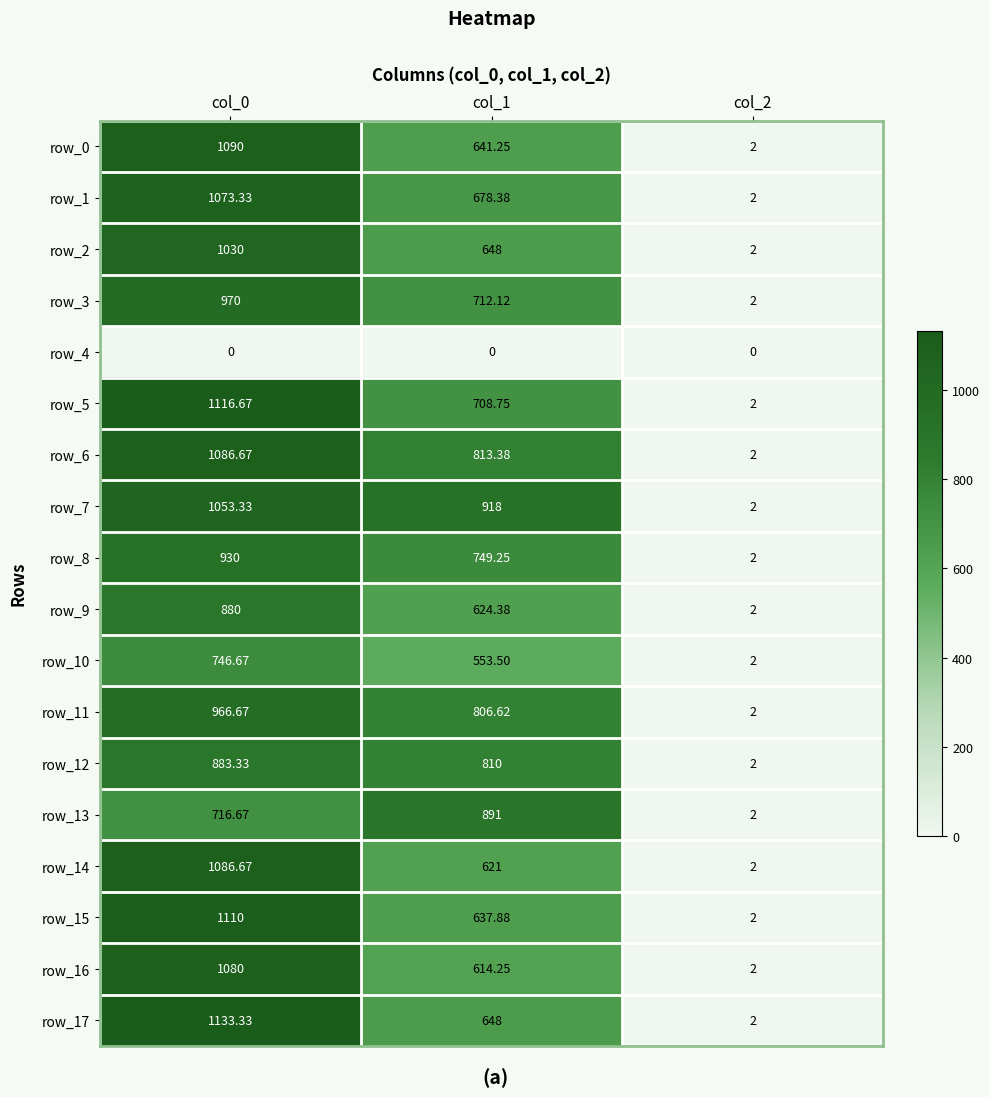

Which series has the widest spread of values?

row_17